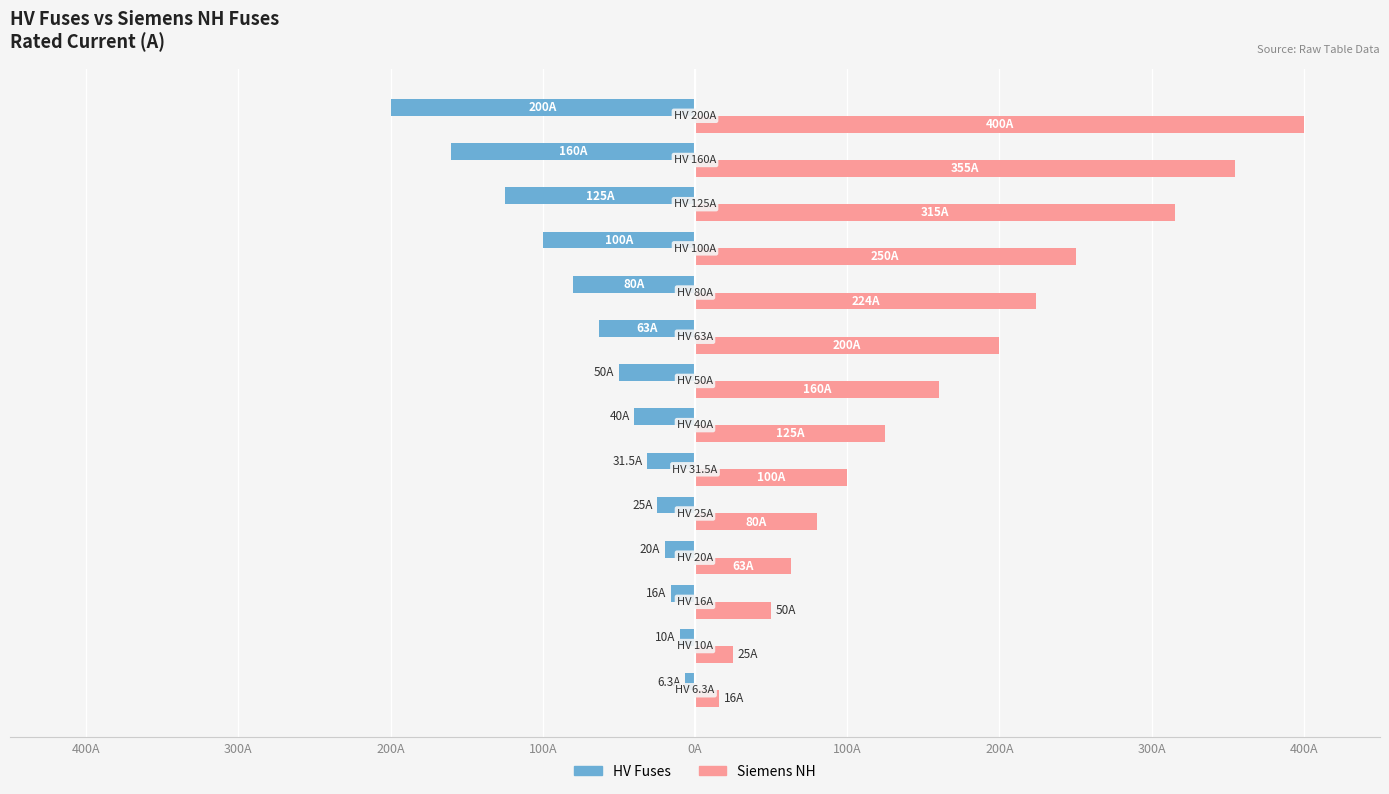

What are all the series names shown in the legend?

HV Fuses, Siemens NH